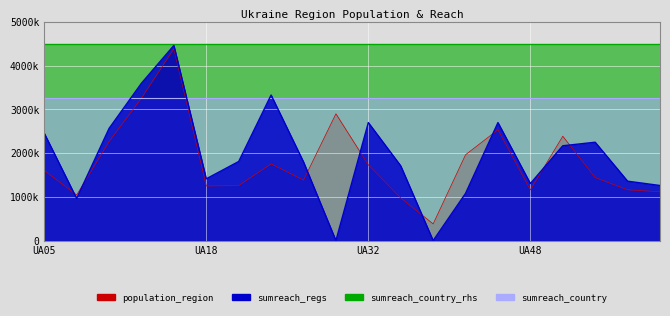

What is the value of the population_region point at the 4th from the left?

3258705